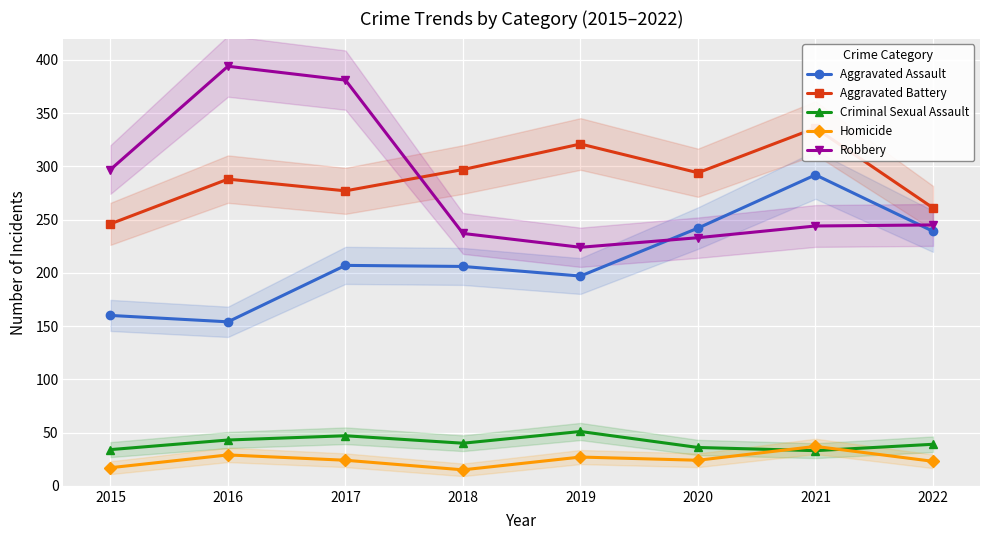

True or false: Criminal Sexual Assault and Aggravated Assault intersect in this chart.

False